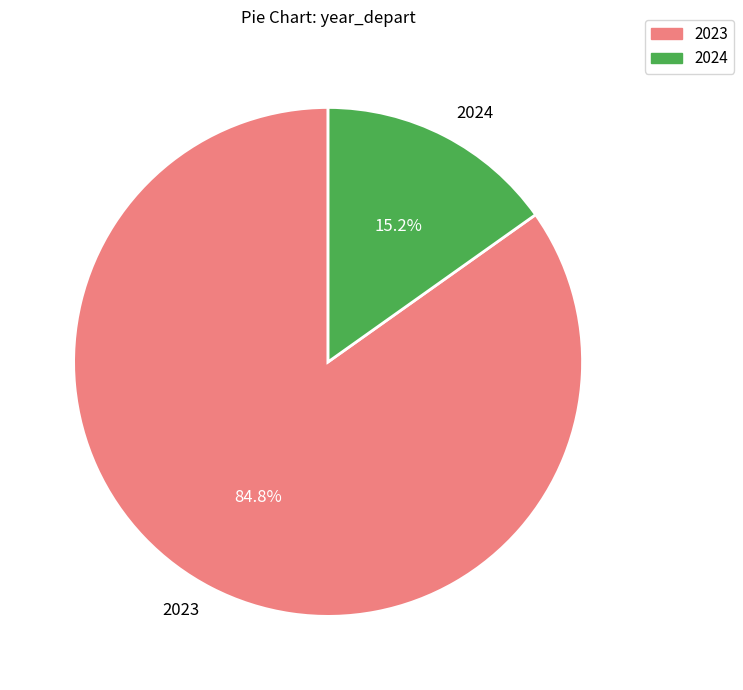

Between 2023 and 2024, which is larger?

2023